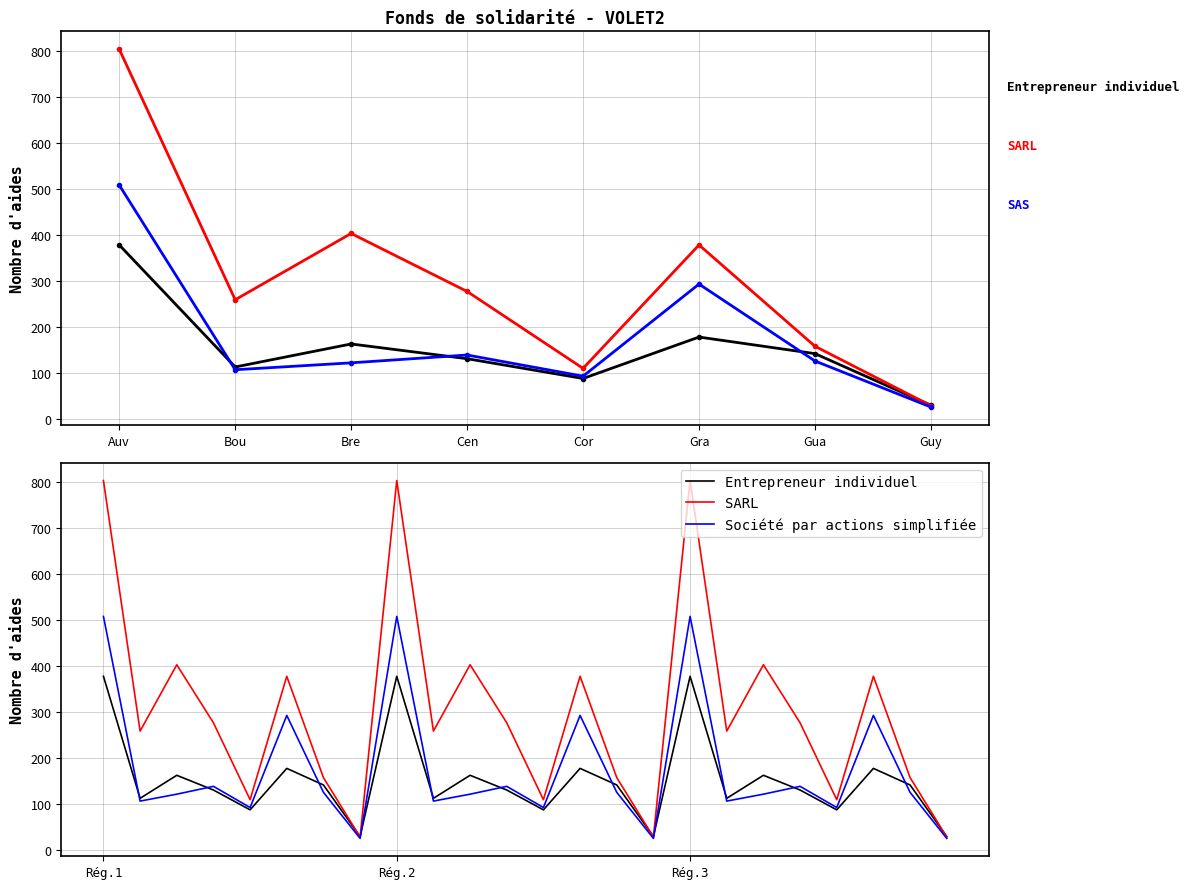

What is the label of the 23rd point from the right?

Bou